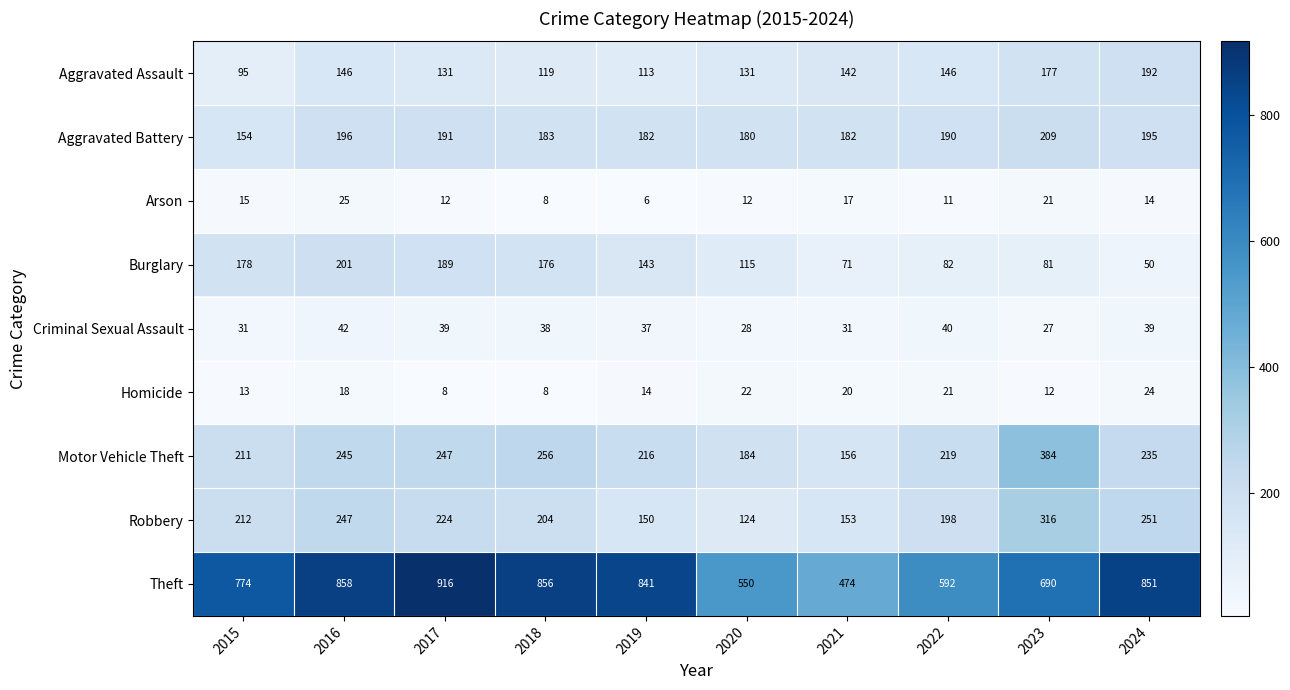

Which series has the widest spread of values?

Theft